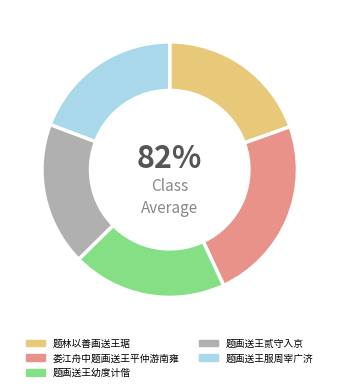

Is it true that 题林以善画送王琚 is 20% of the pie?

True